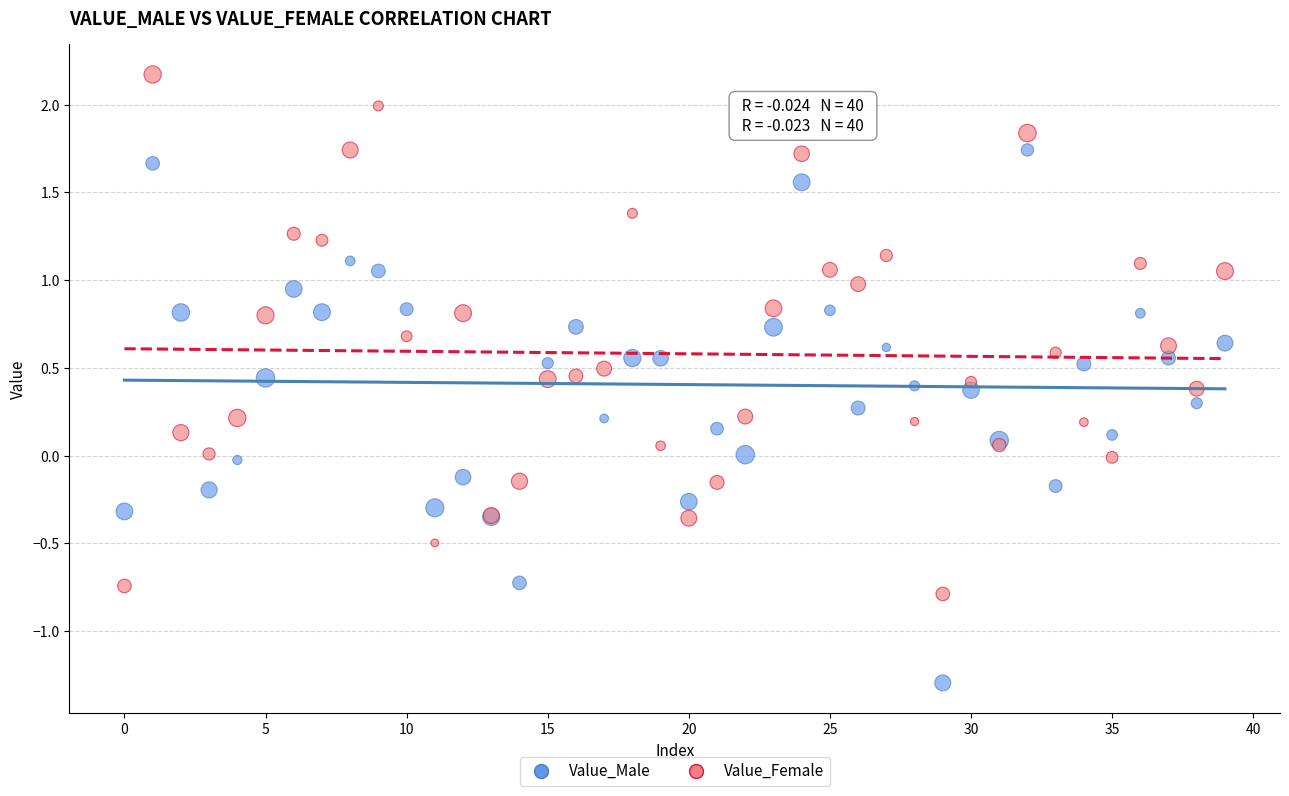

Which series contains the highest Y value?

Value_Female